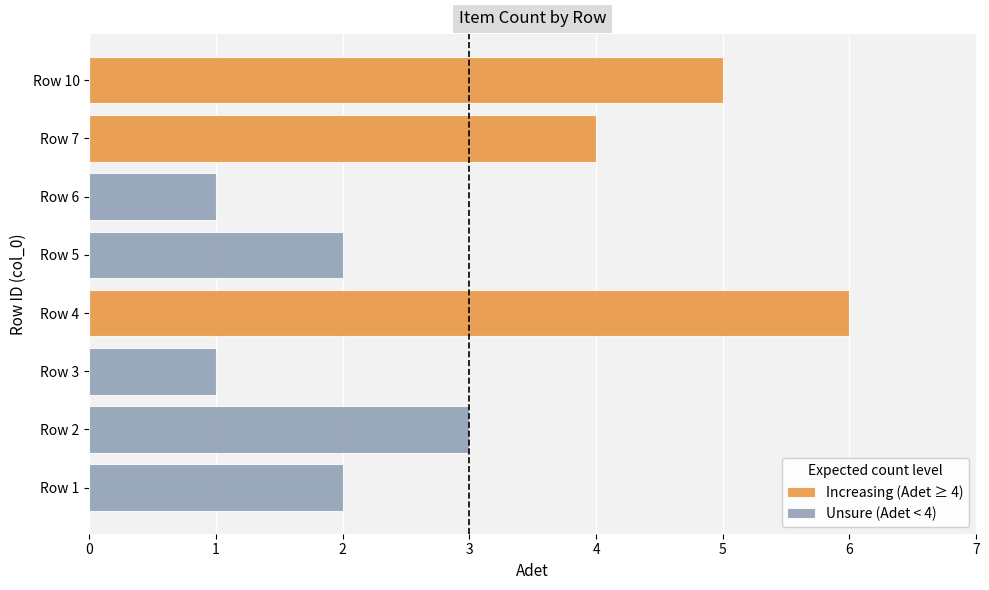

At how many categories does at least one series exceed 4?

2